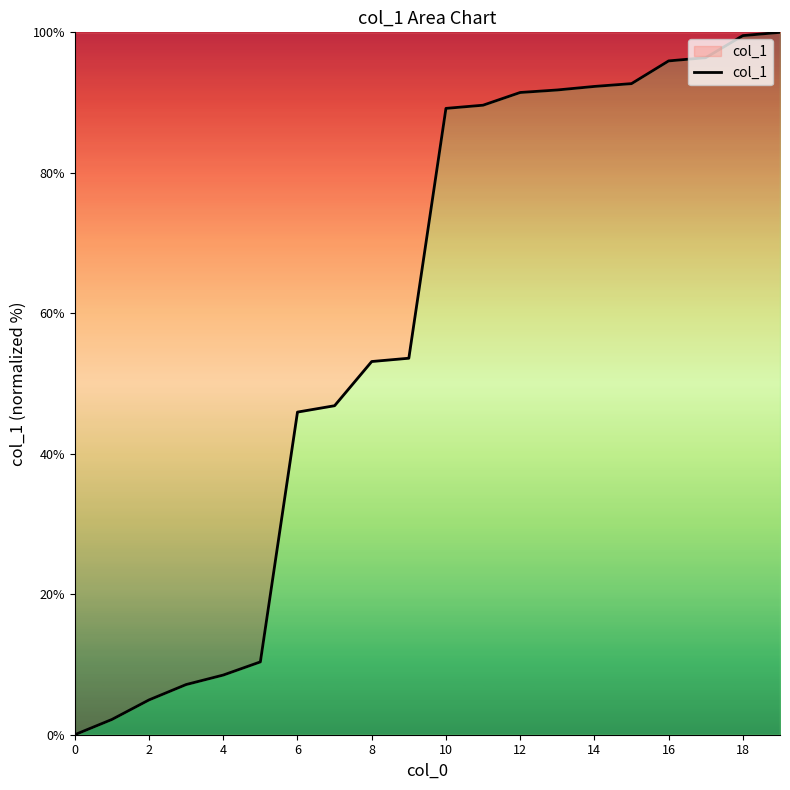

What is the difference between the maximum and minimum values?

100.0